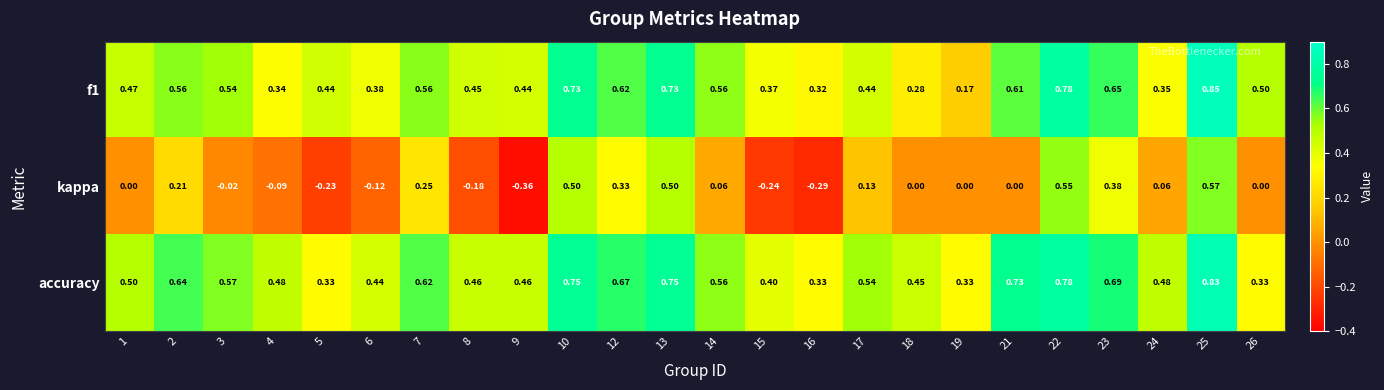

Between 17 and 22, which series saw the biggest shift?

kappa